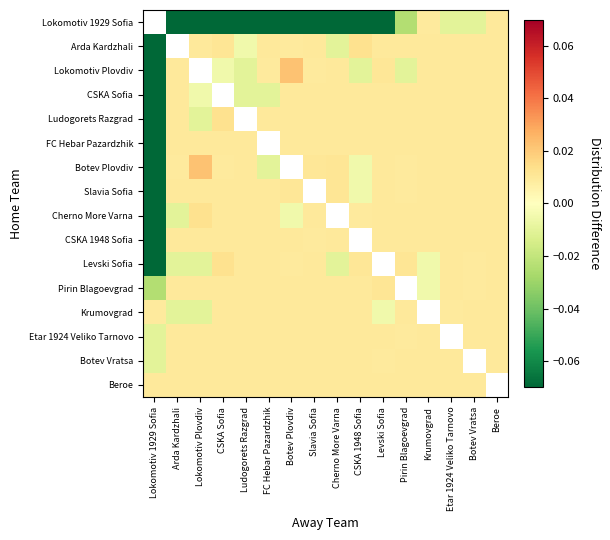

How many data points in Slavia Sofia are less than 0?

2